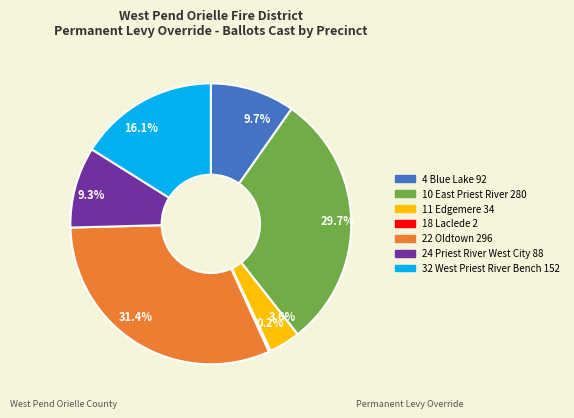

Does 3.6% account for over 50% of the chart?

No